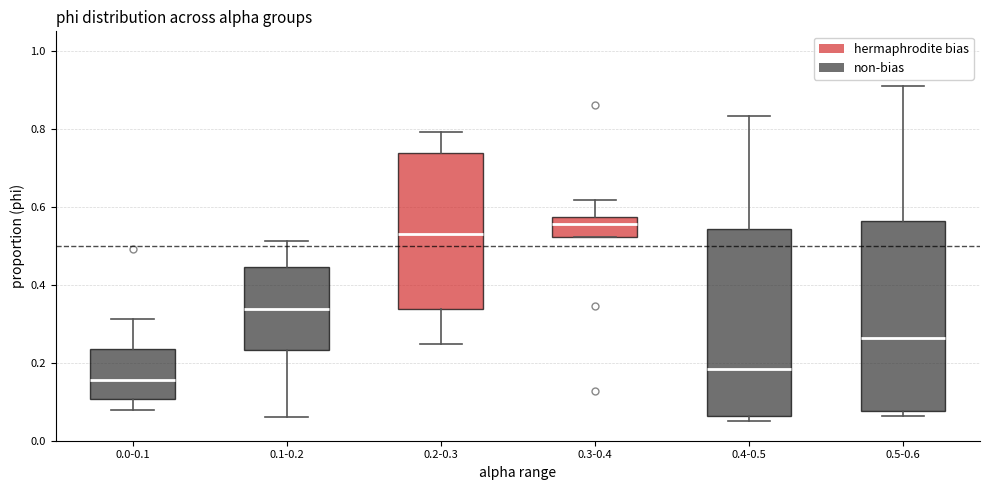

Reading left to right, read every box against the y-axis: the position of its median line, the range the box covers, and the ends of its whiskers. The values are not printed on the chart, so give them approximately, as read against the axis.

0.0-0.1: median 0.16, box 0.10 to 0.24, whiskers 0.08 to 0.32
0.1-0.2: median 0.34, box 0.24 to 0.44, whiskers 0.06 to 0.52
0.2-0.3: median 0.52, box 0.34 to 0.74, whiskers 0.24 to 0.80
0.3-0.4: median 0.56, box 0.52 to 0.58, whiskers 0.52 to 0.62
0.4-0.5: median 0.18, box 0.06 to 0.54, whiskers 0.04 to 0.84
0.5-0.6: median 0.26, box 0.08 to 0.56, whiskers 0.06 to 0.92